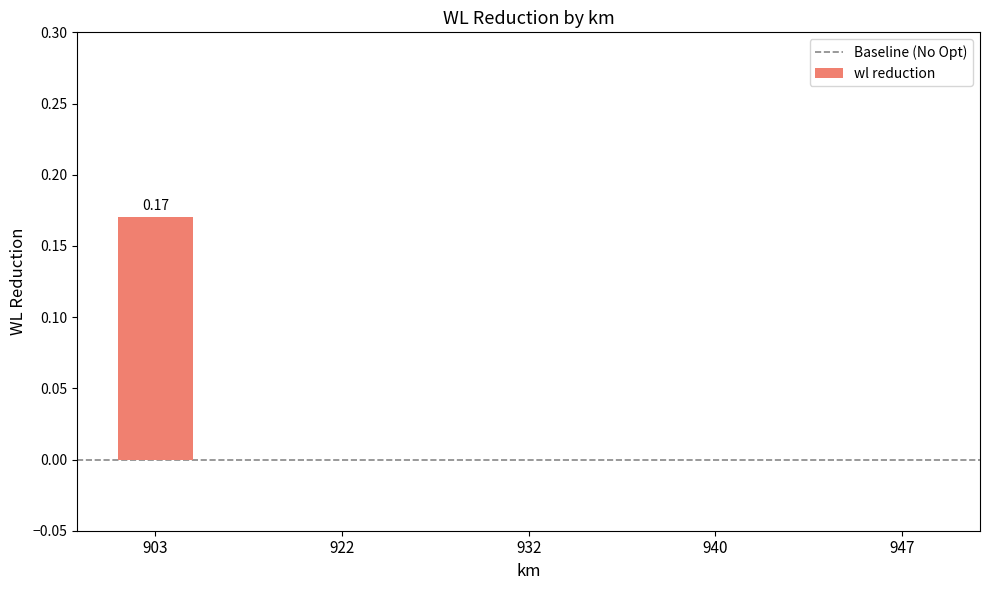

Which has a higher value, 903 or 922?

903